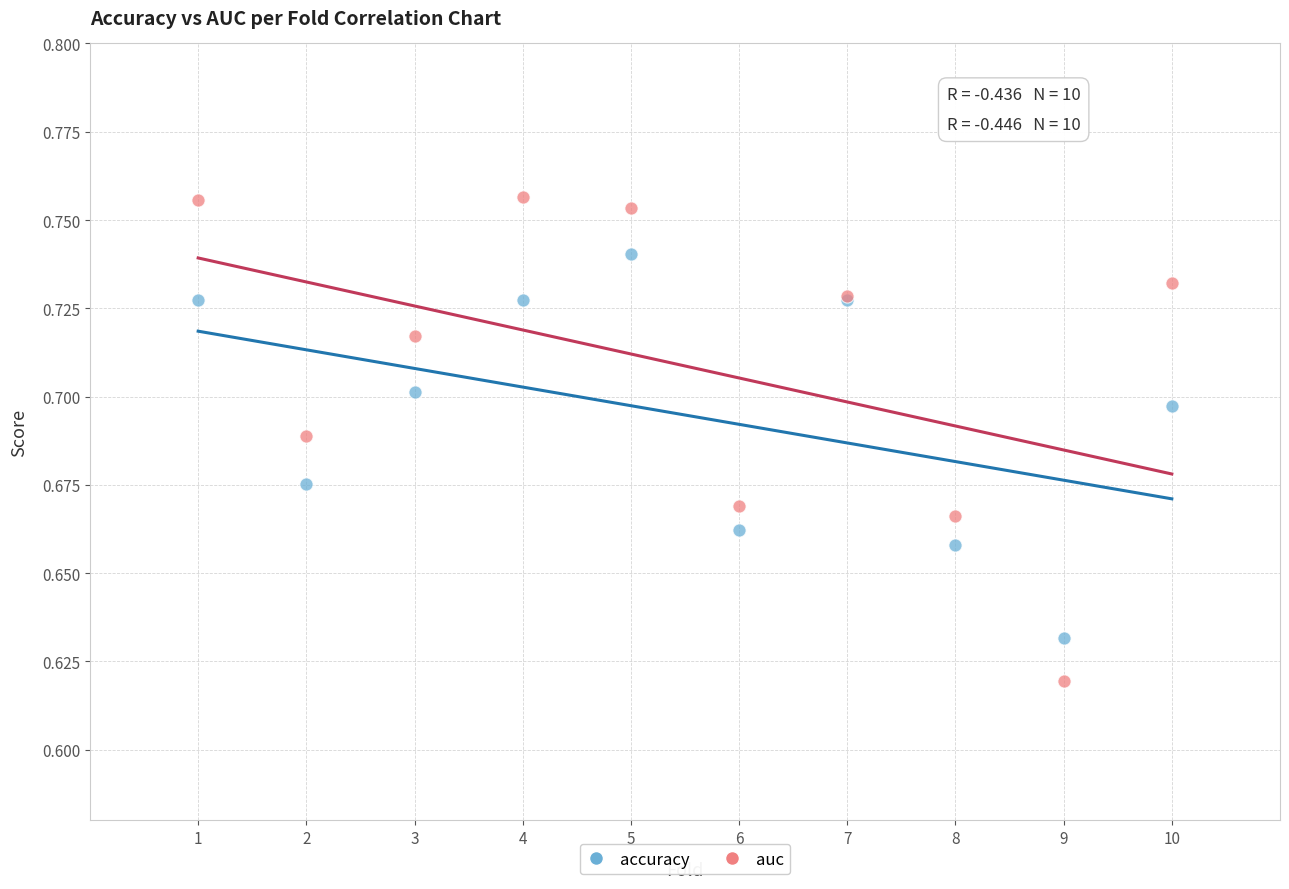

Which series contains the highest Y value?

auc